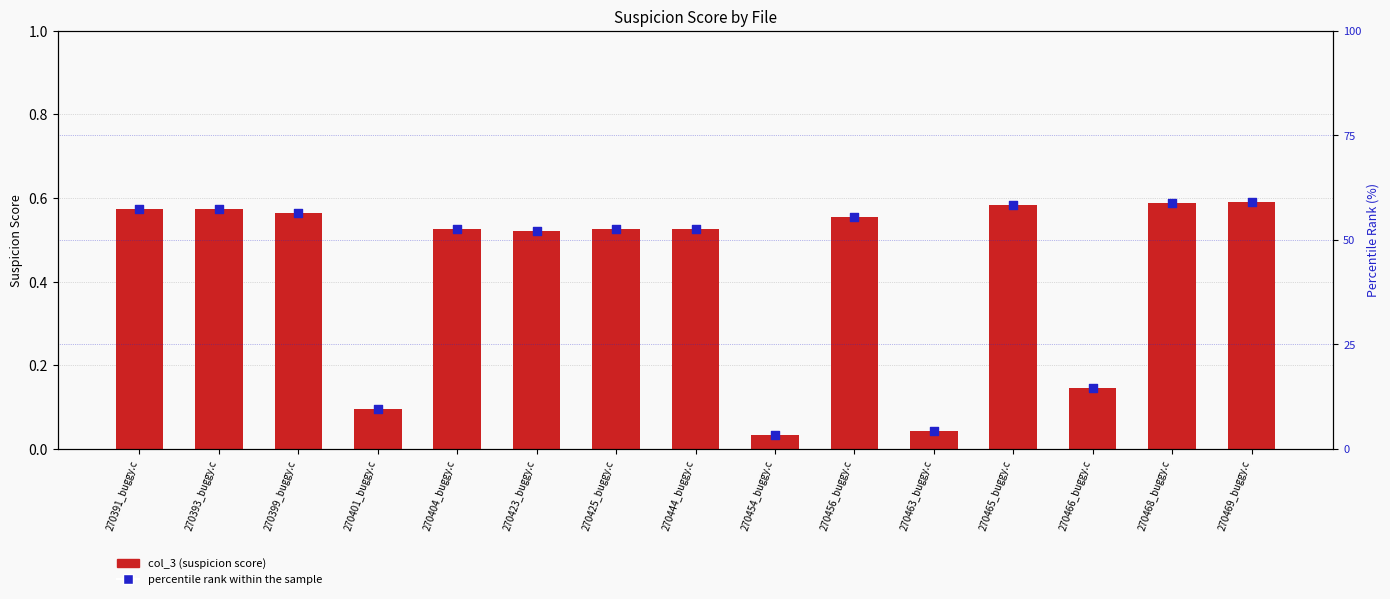

Which series reaches the maximum Y coordinate?

percentile rank within the sample